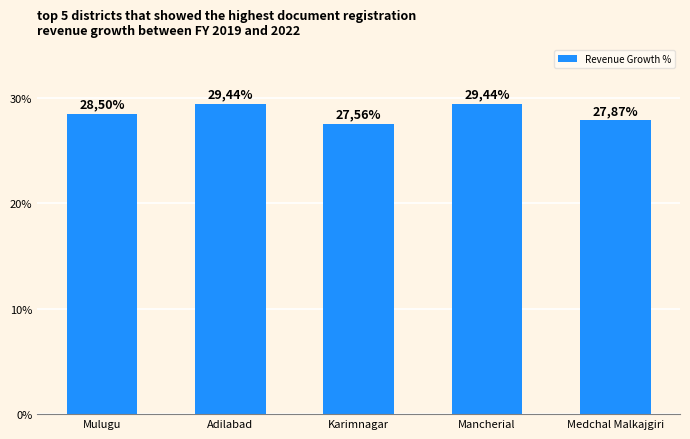

List the labels in order of value, smallest first.

Karimnagar, Medchal Malkajgiri, Mulugu, Adilabad, Mancherial